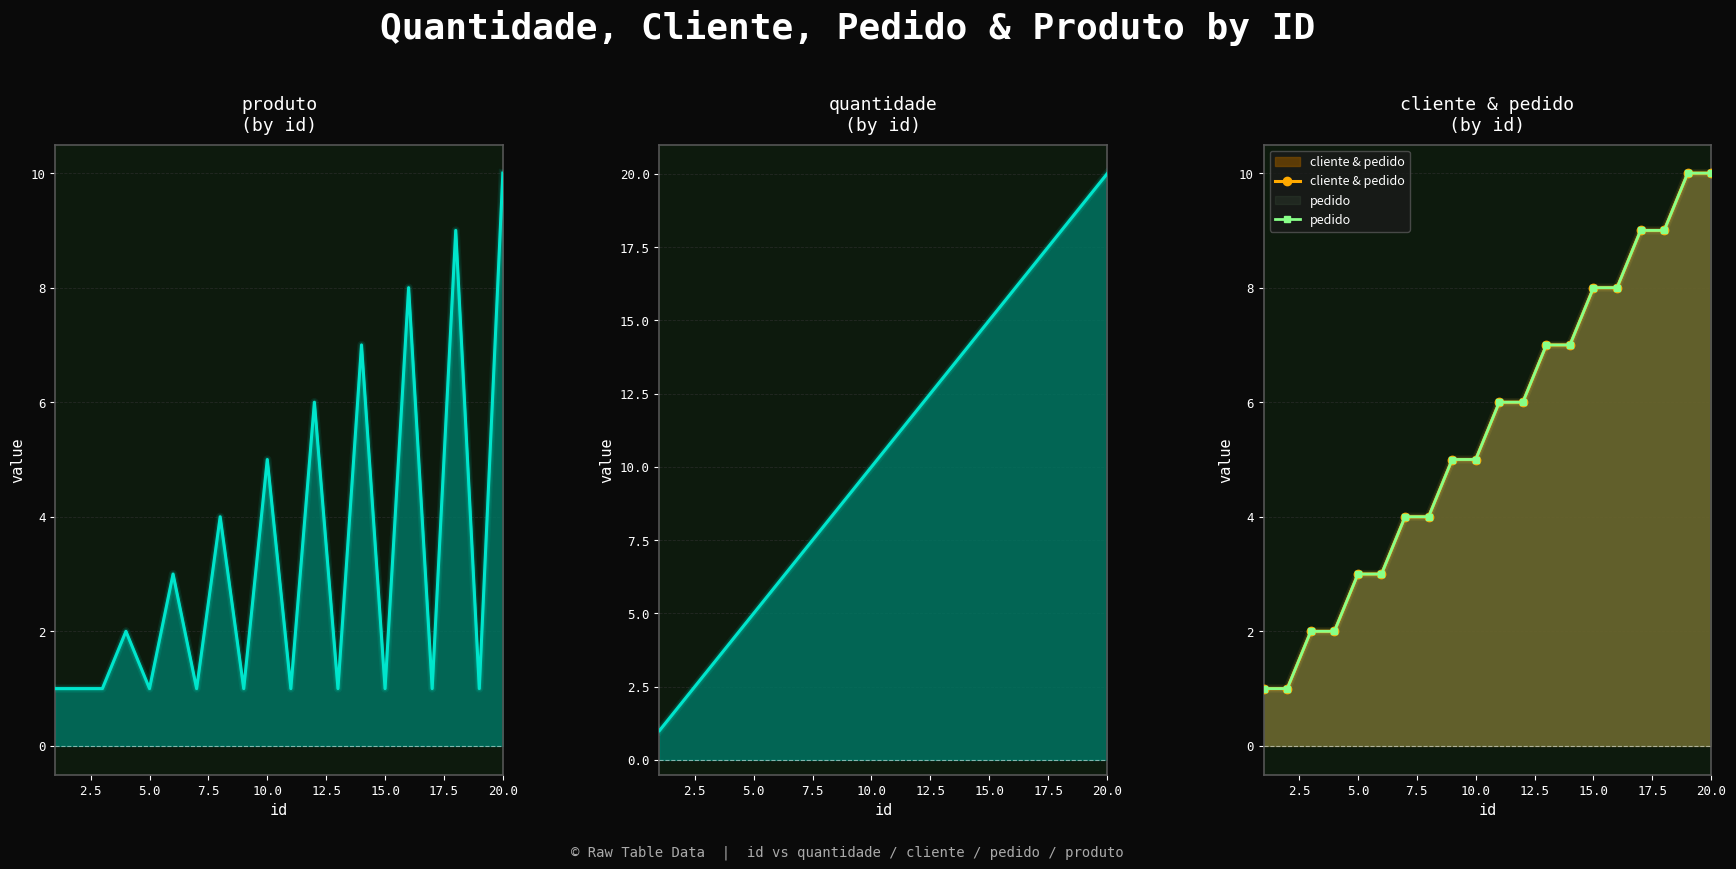

Reading right to left, extract all data points from this chart.

produto: 10	1	9	1	8	1	7	1	6	1	5	1	4	1	3	1	2	1	1	1
quantidade: 20	19	18	17	16	15	14	13	12	11	10	9	8	7	6	5	4	3	2	1
cliente & pedido: 10	10	9	9	8	8	7	7	6	6	5	5	4	4	3	3	2	2	1	1
pedido: 10	10	9	9	8	8	7	7	6	6	5	5	4	4	3	3	2	2	1	1